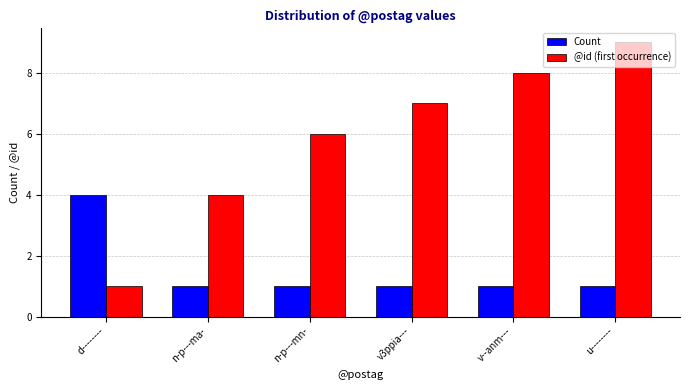

Read the @id (first occurrence) value at v3ppia---.

7